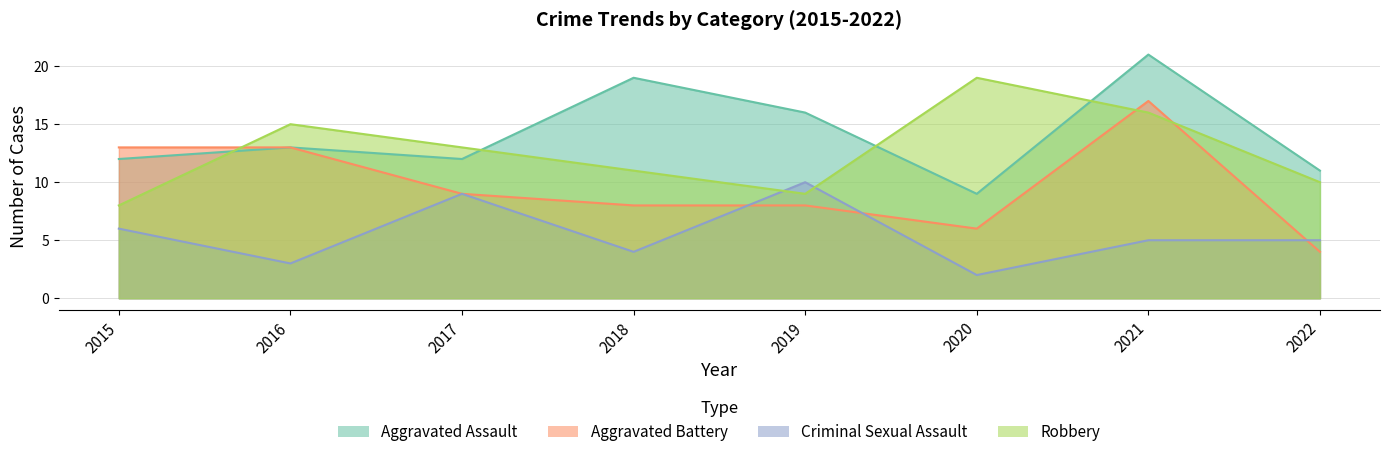

Reading right to left, what are all the values shown in this chart?

Aggravated Assault: 2022=11	2021=21	2020=9	2019=16	2018=19	2017=12	2016=13	2015=12
Aggravated Battery: 2022=4	2021=17	2020=6	2019=8	2018=8	2017=9	2016=13	2015=13
Criminal Sexual Assault: 2022=5	2021=5	2020=2	2019=10	2018=4	2017=9	2016=3	2015=6
Robbery: 2022=10	2021=16	2020=19	2019=9	2018=11	2017=13	2016=15	2015=8